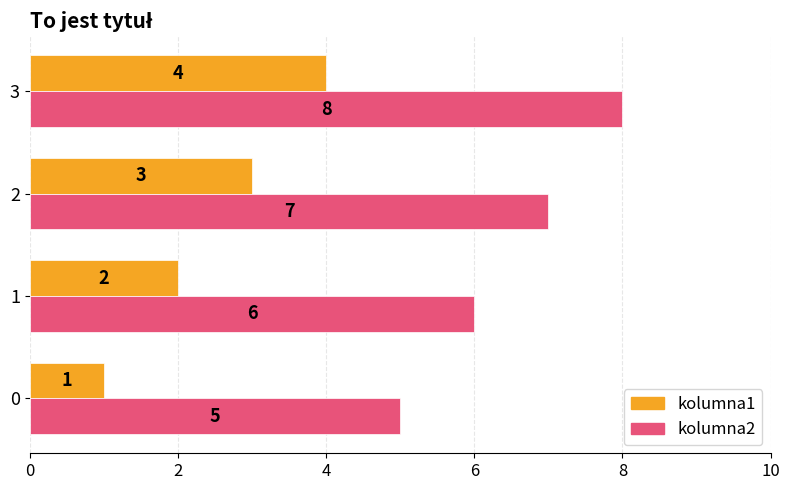

At which category is the sum across all series the highest?

3